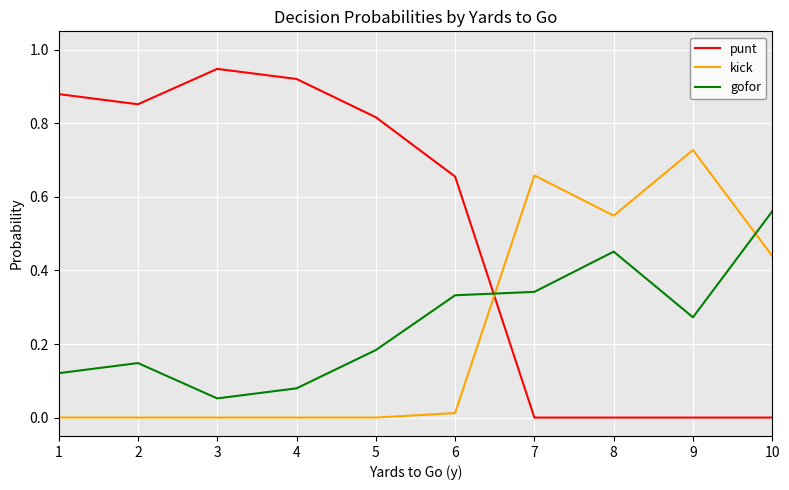

What is the sum of all kick values?

2.4